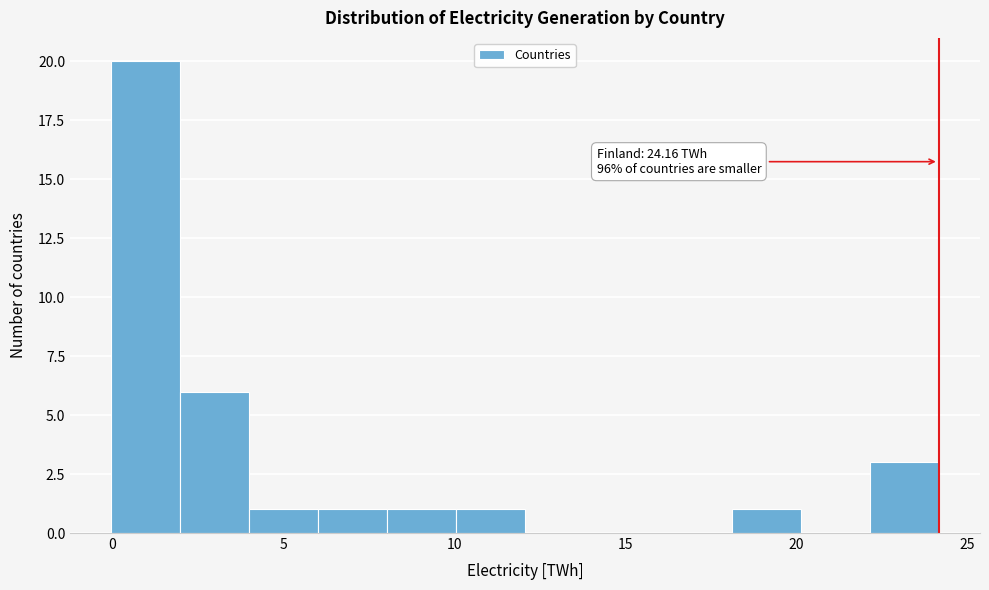

Over which range of the x-axis is the bar tallest?

0 to 2